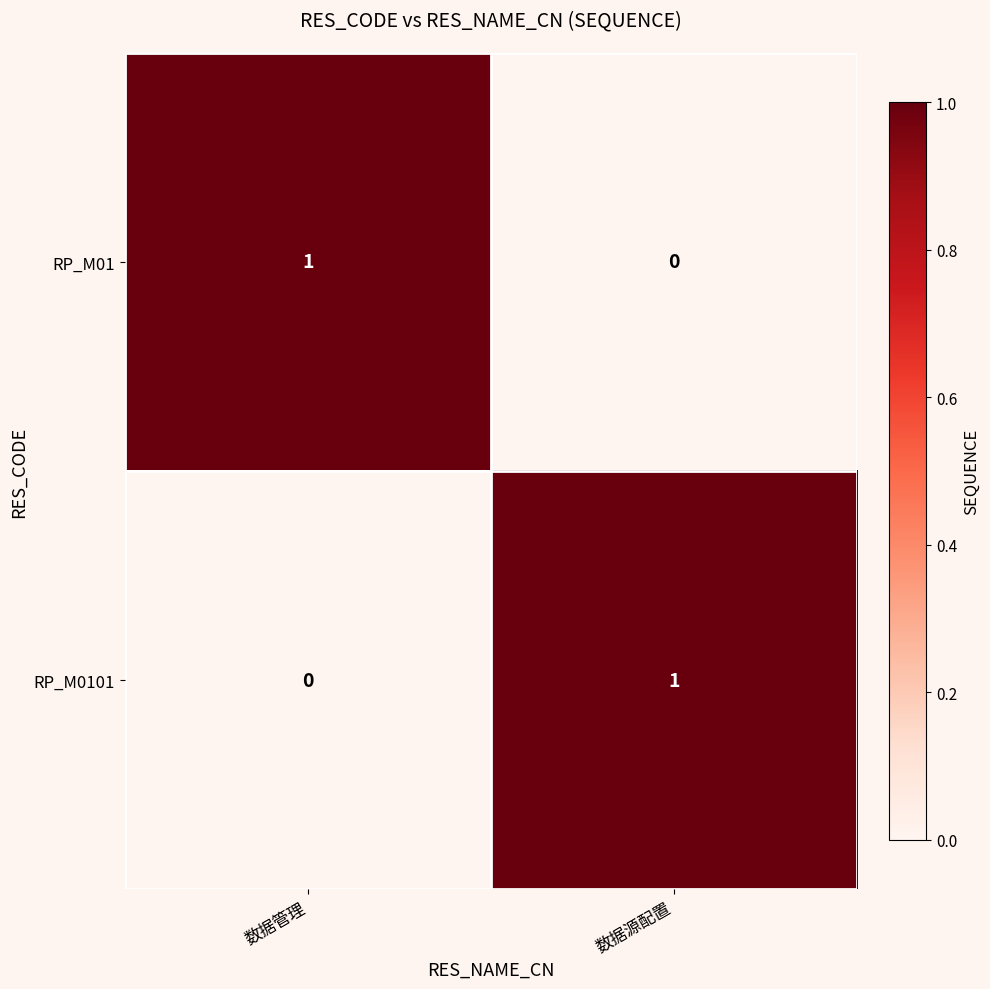

The value of RP_M0101 at 数据源配置 is 0. True or false?

False